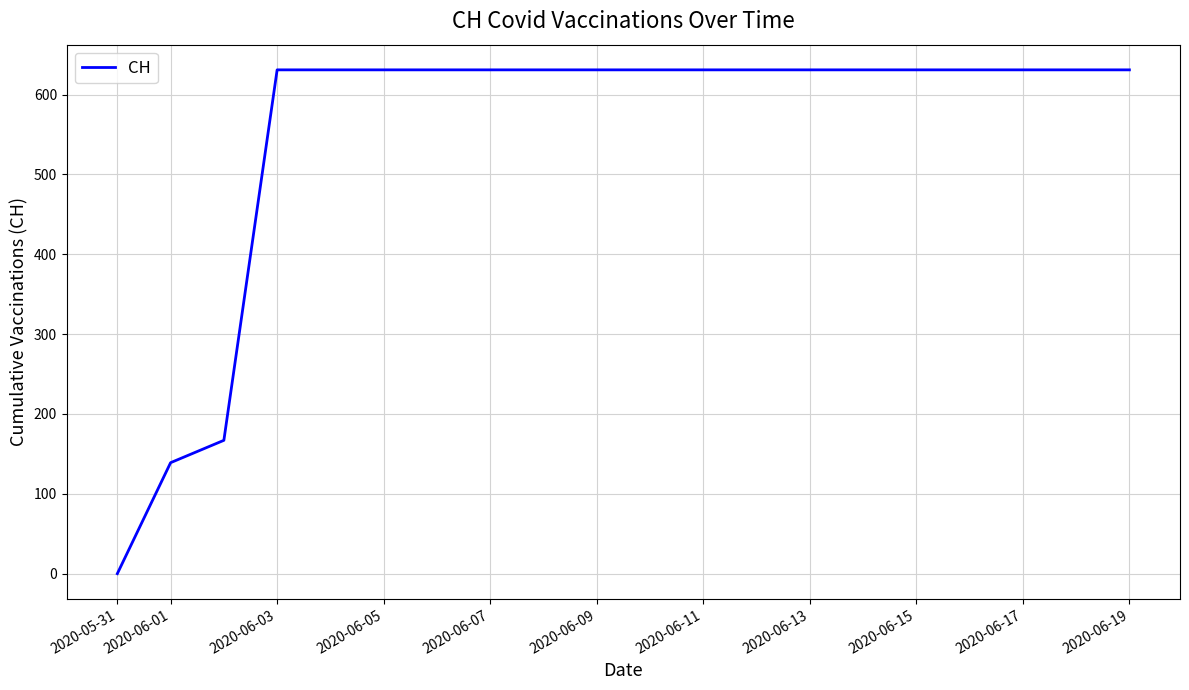

Reading left to right, extract all data points from this chart.

0	139	167	631	631	631	631	631	631	631	631	631	631	631	631	631	631	631	631	631